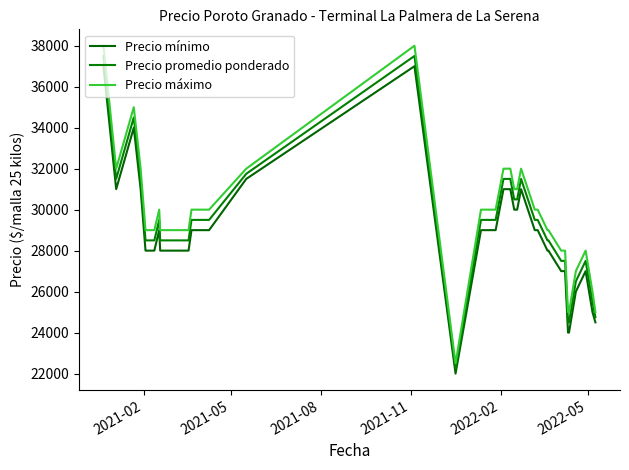

Does the chart display data point markers on the line(s)?

No